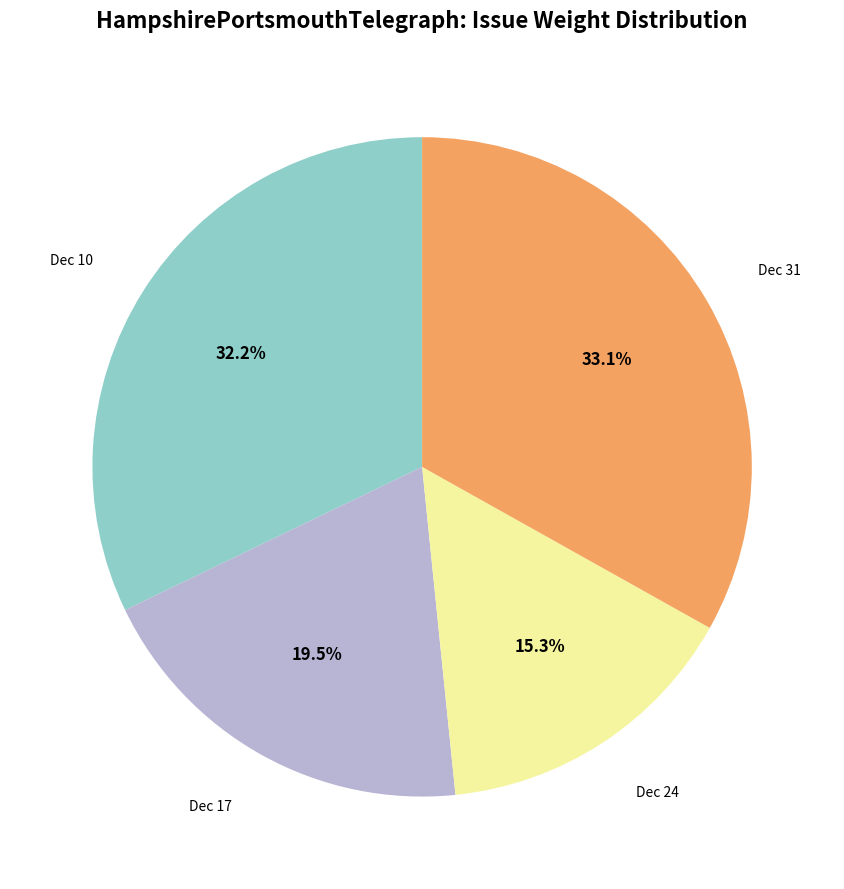

To the nearest percent, what is the average slice percentage?

25%